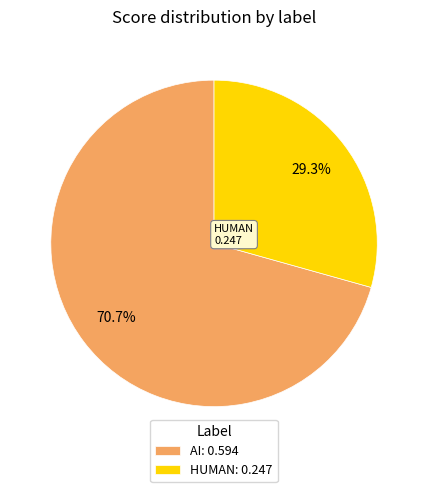

To the nearest percent, what is the difference between the largest and smallest slice percentages?

41%